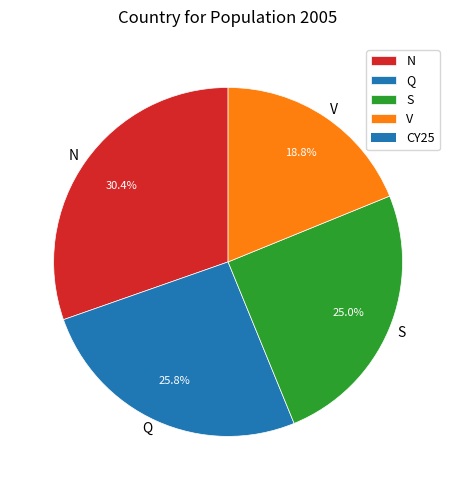

What percentage is the Q slice, to the nearest percent?

26%